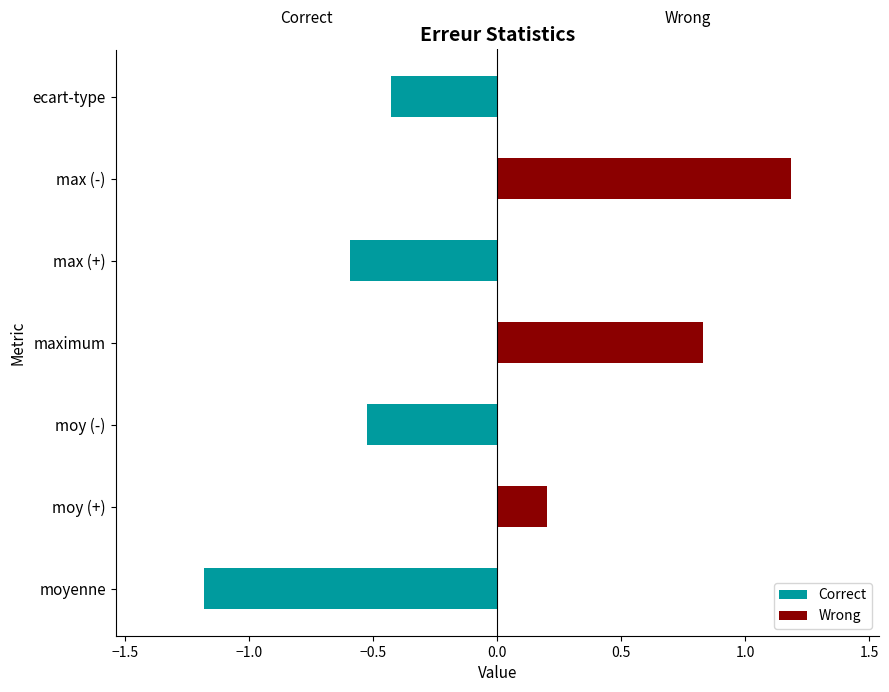

What is the difference between the values at max (-) and moy (-)?

0.7